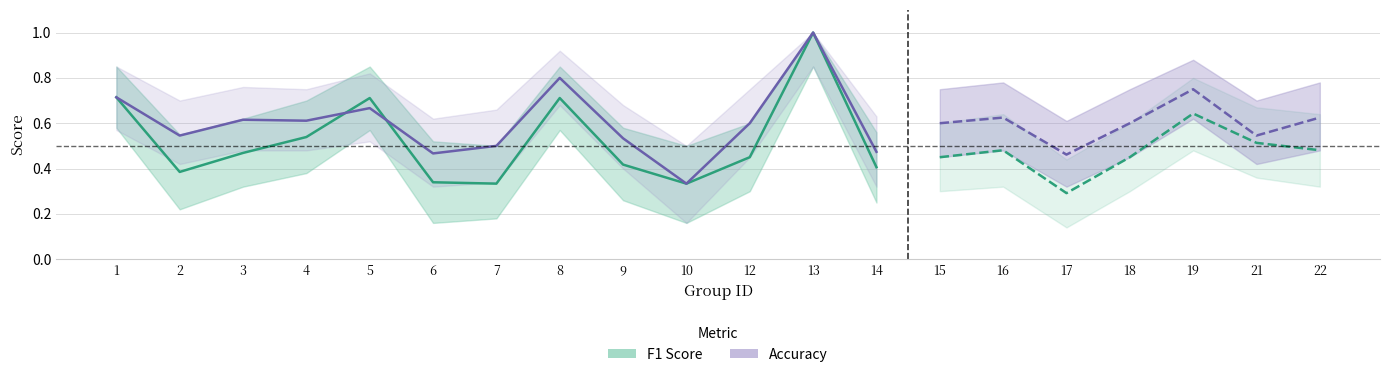

After their last crossing, which series has the higher values: Accuracy or F1 Score?

Accuracy